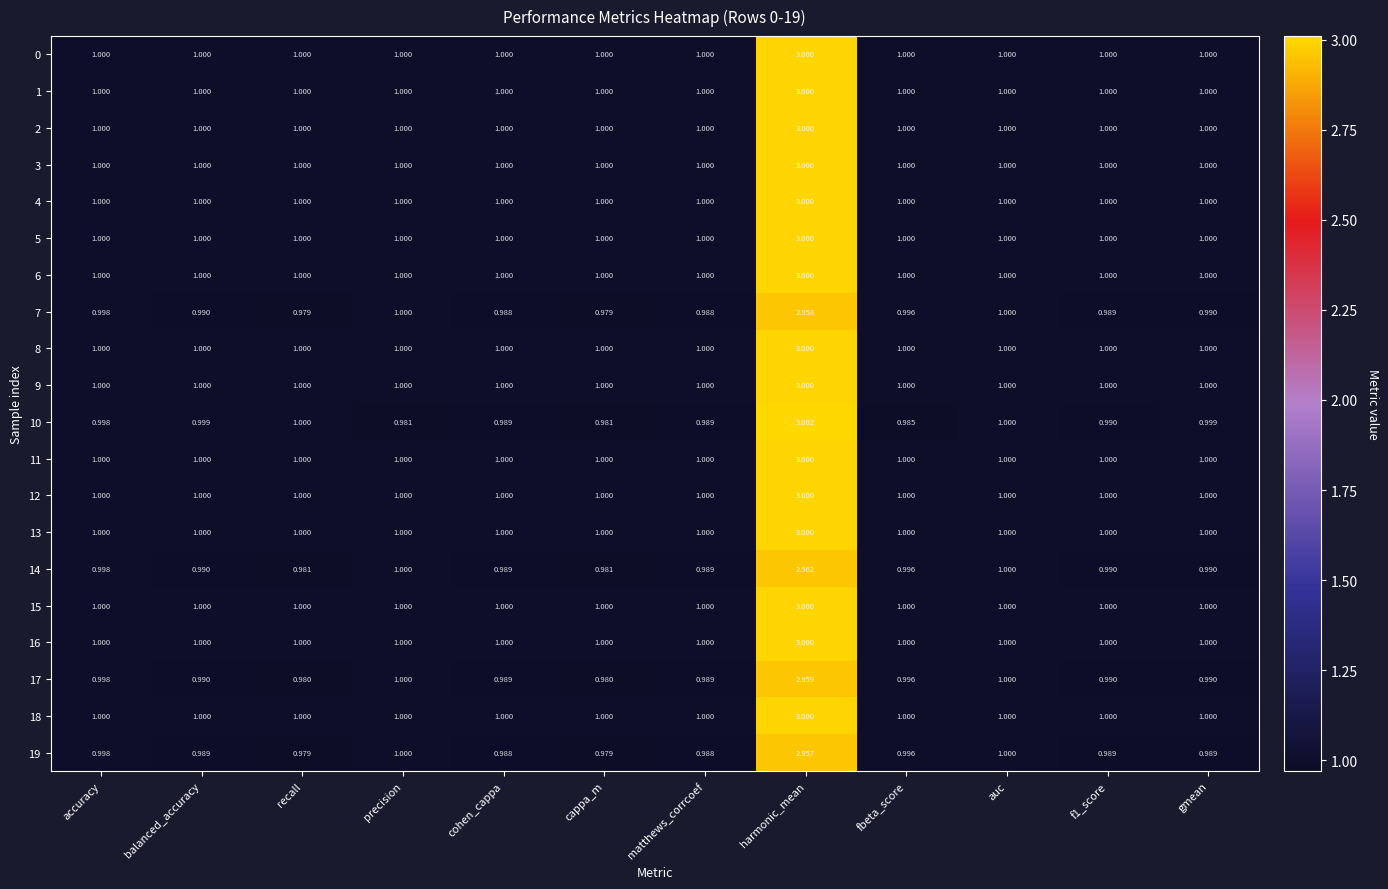

At which category does the chart reach its peak across all series?

harmonic_mean